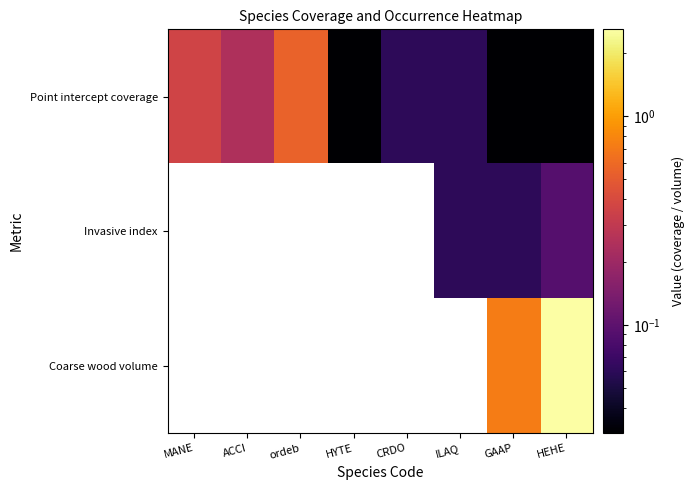

List the labels in order of Point intercept coverage value, largest first.

ordeb, MANE, ACCI, CRDO, ILAQ, HYTE, GAAP, HEHE